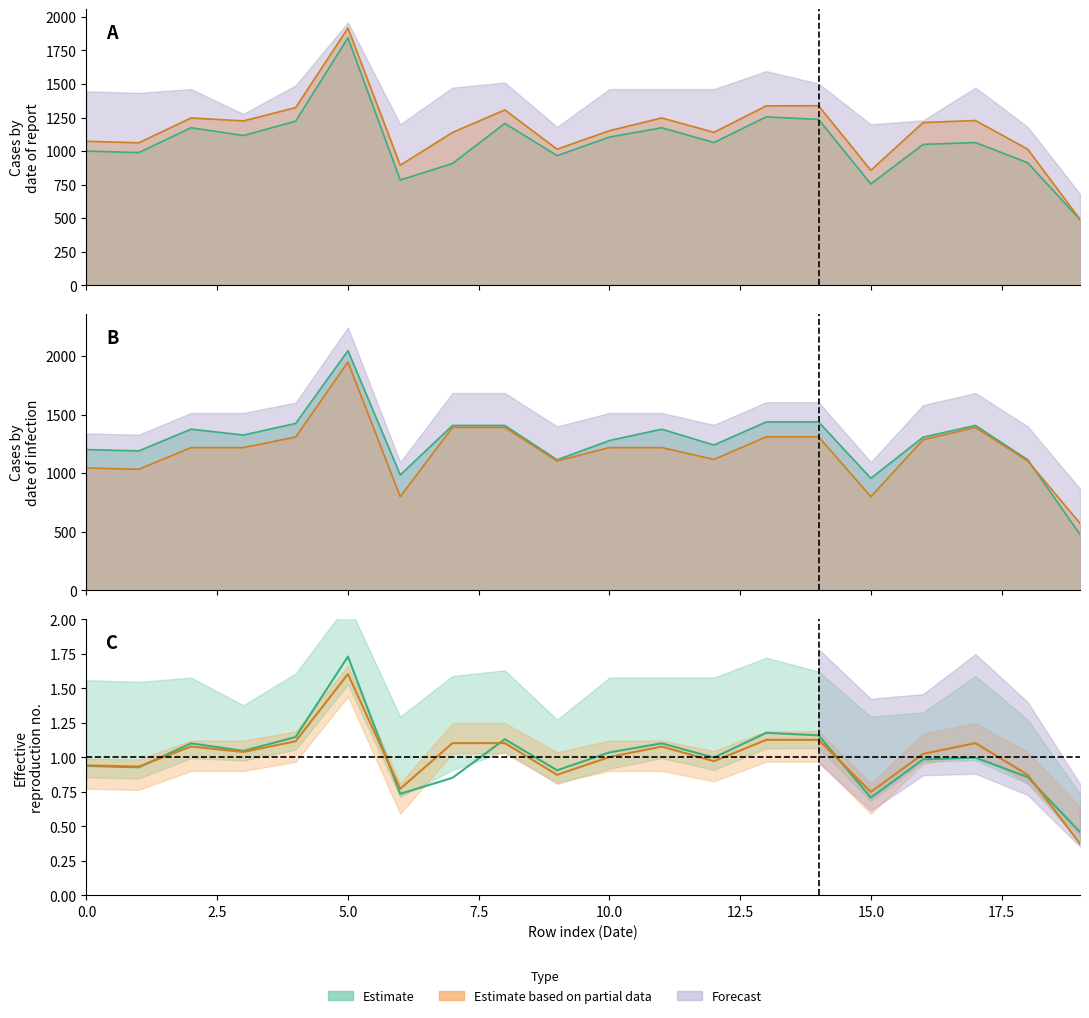

The value of col_29 at 12 is 1240. True or false?

True